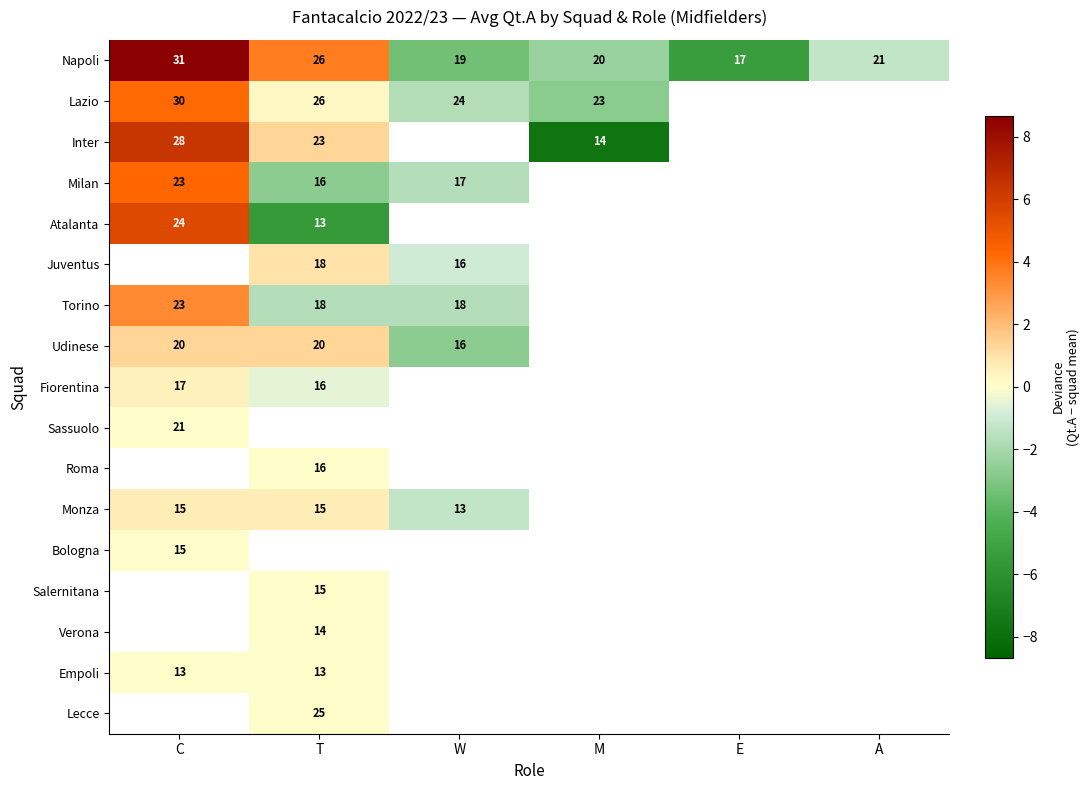

At which label does Napoli reach its minimum?

E